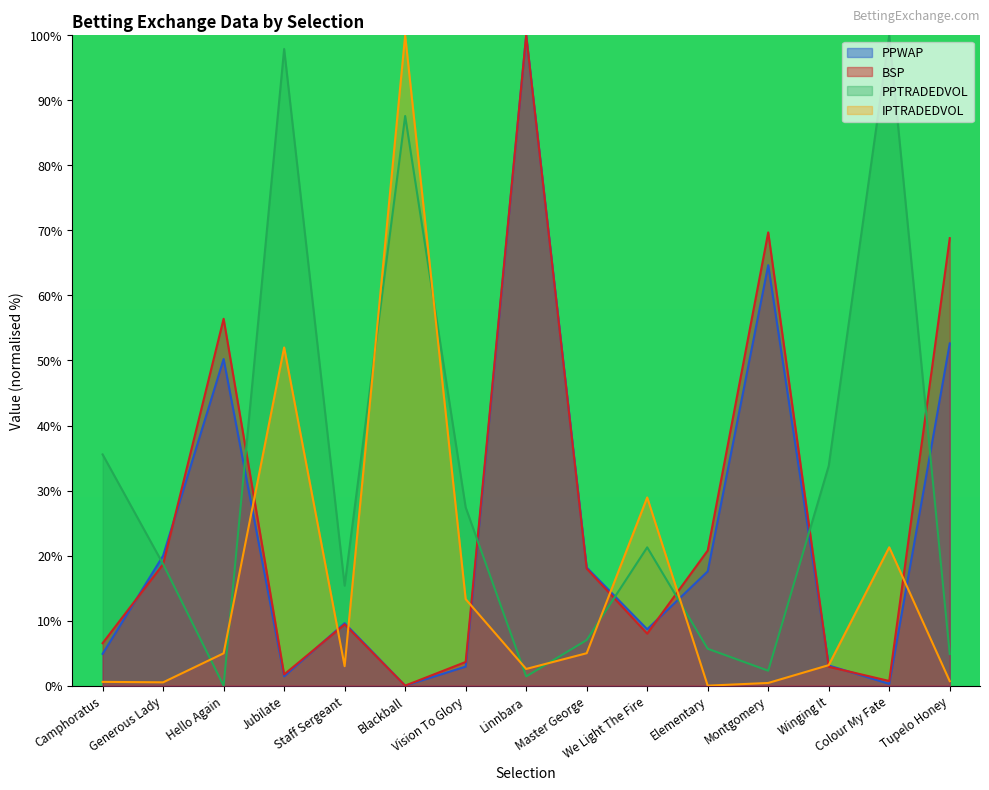

What is the difference between the second highest and second lowest values in the IPTRADEDVOL series?

51.6